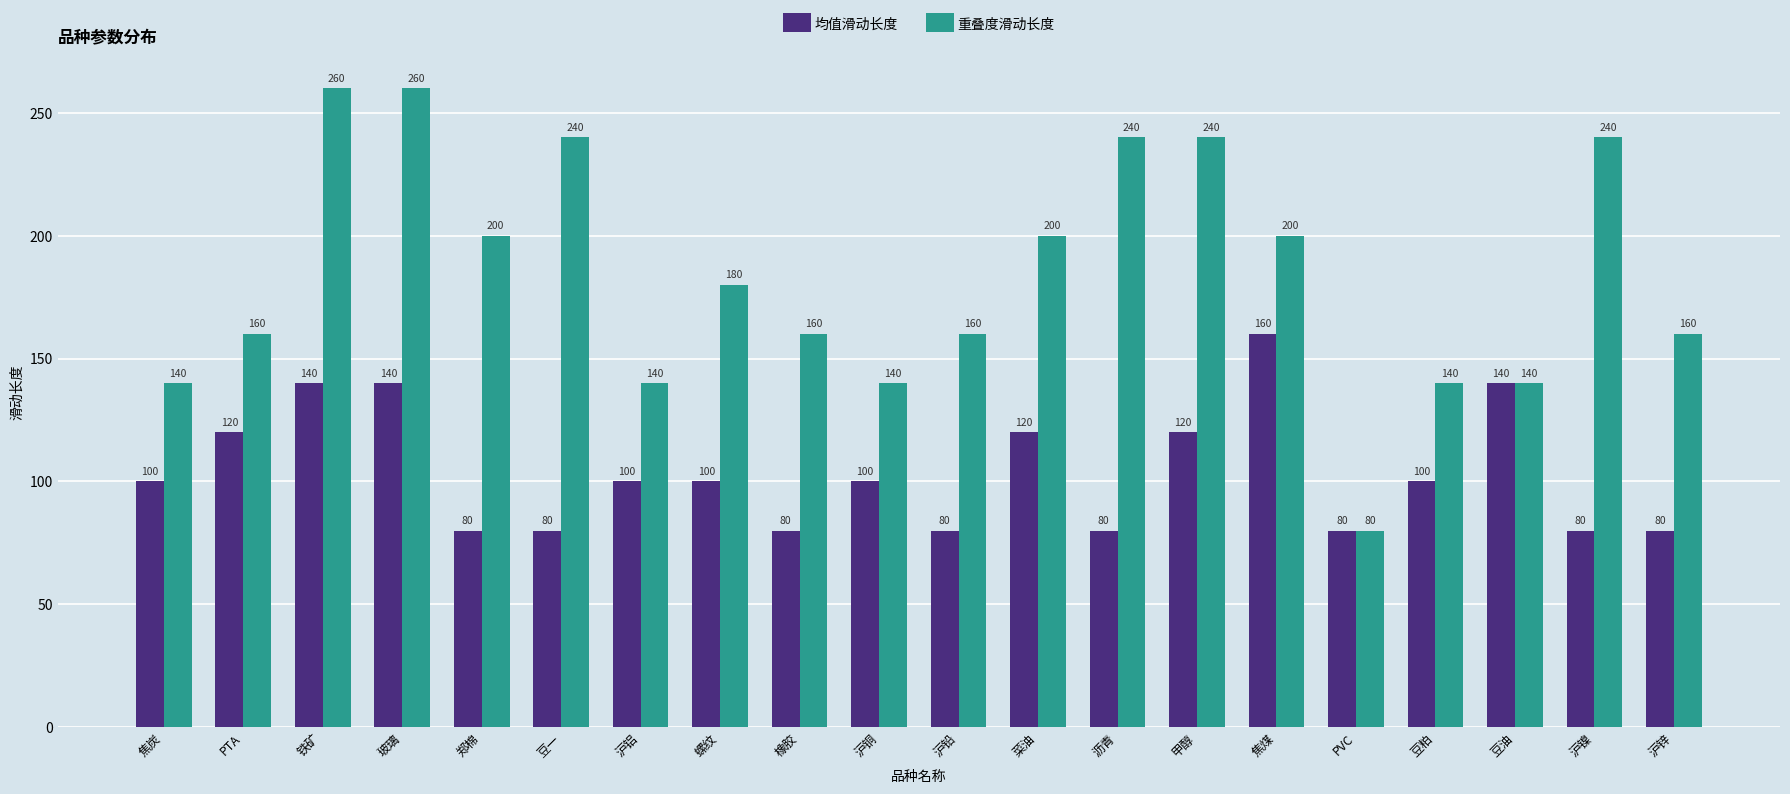

What is the difference between the 重叠度滑动长度 values at PVC and 沪铝?

60